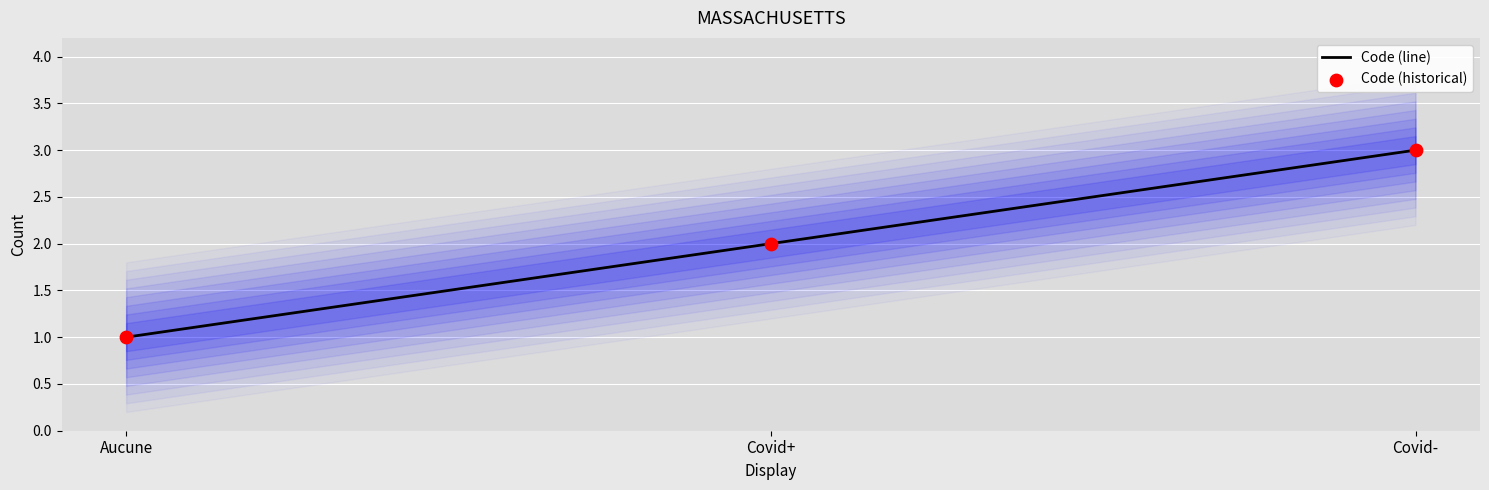

What is the total value across all series at Covid+?

4